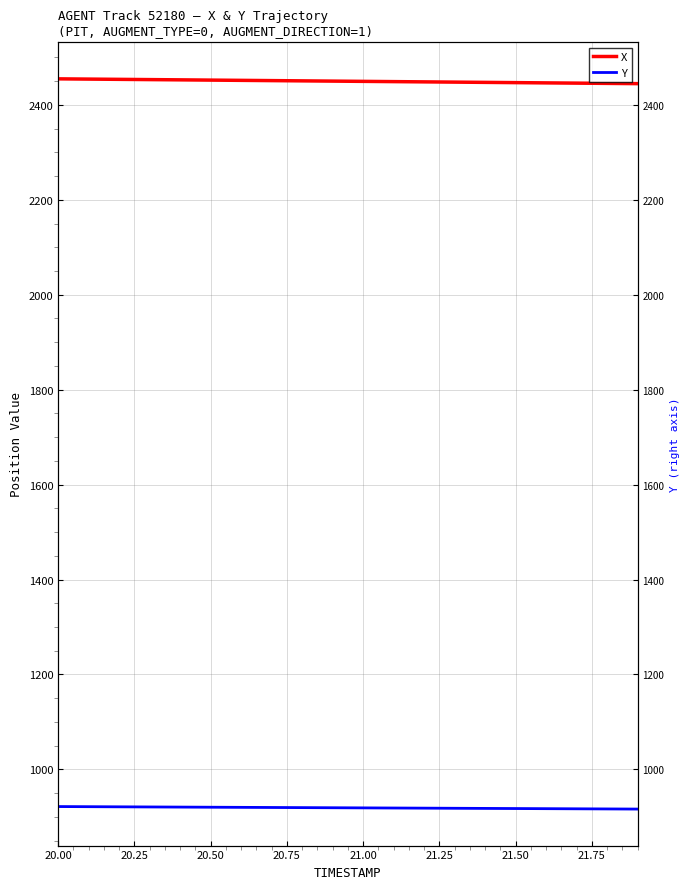

Does the chart display data point markers on the line(s)?

No